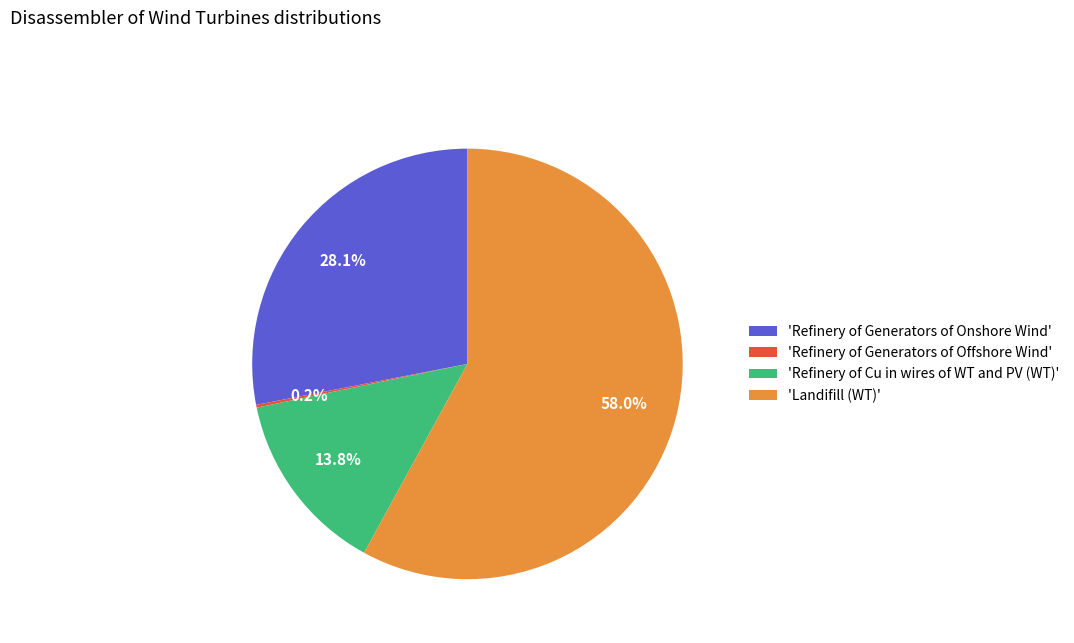

Which slice is the largest?

'Landifill (WT)'